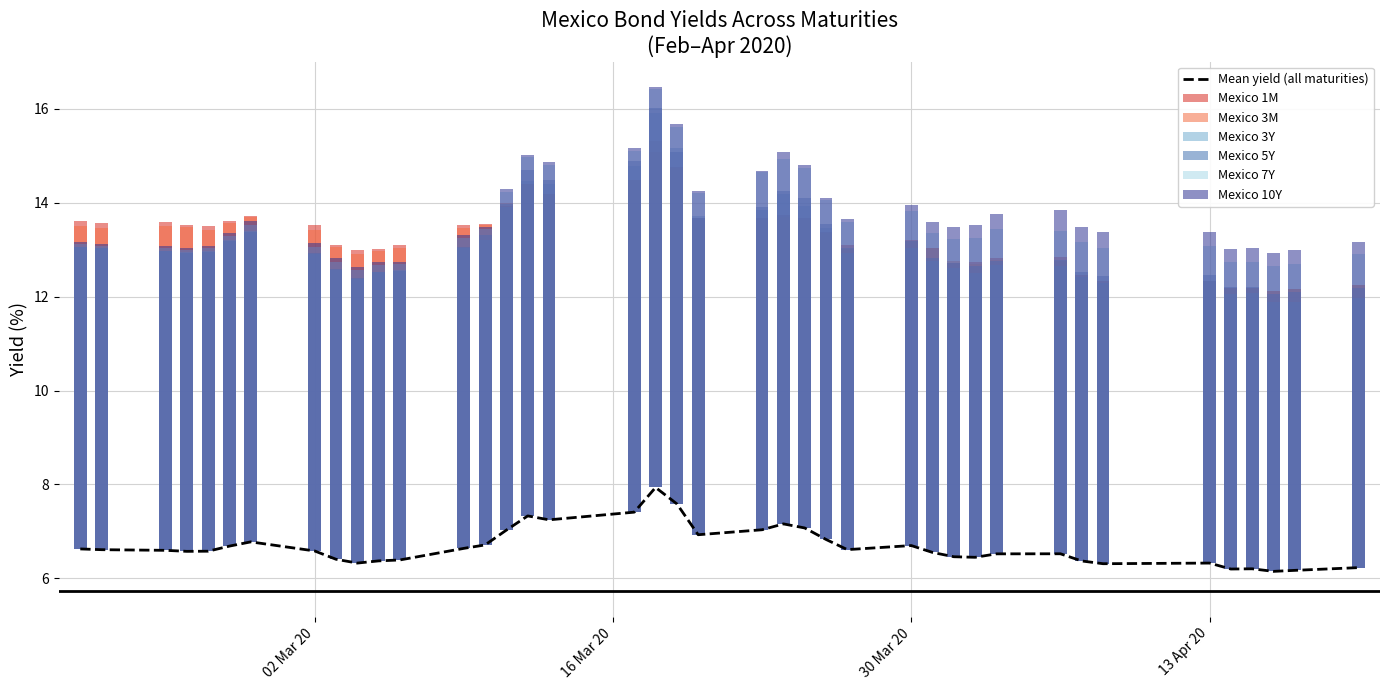

What is the smallest value displayed?

5.7